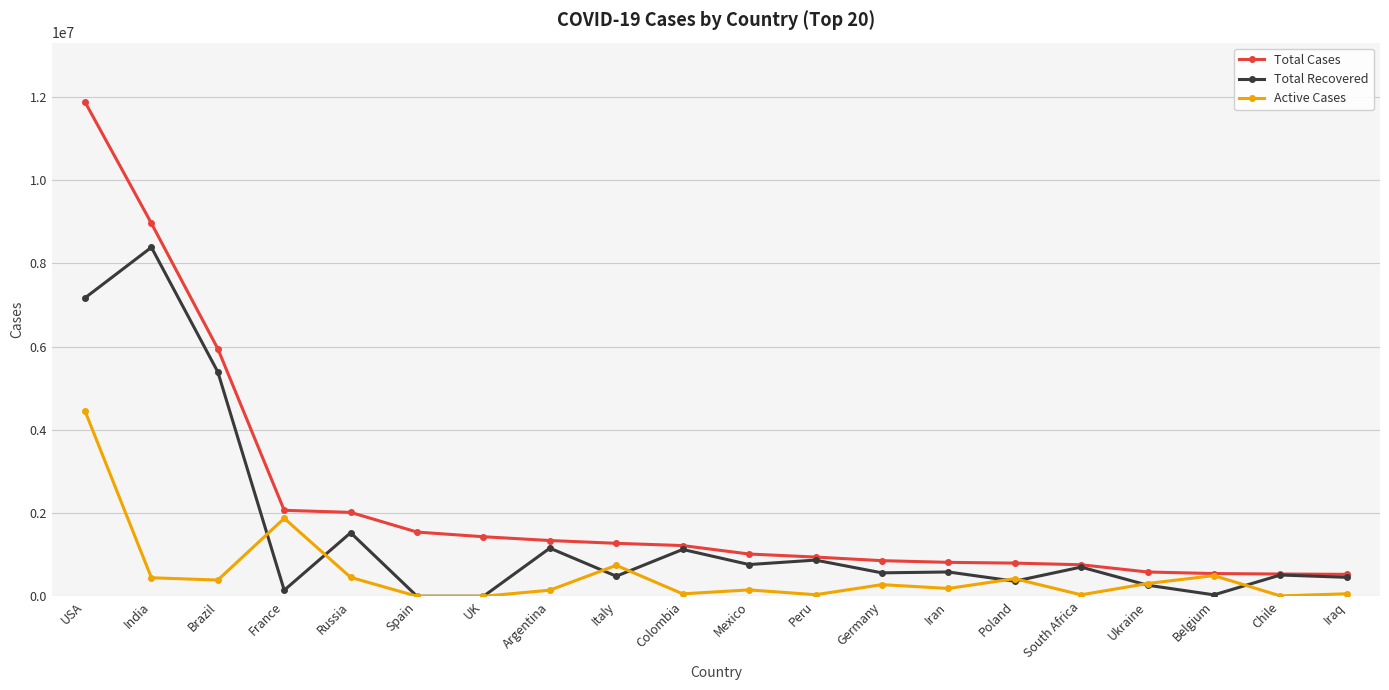

List the series in order of their overall mean, lowest first.

Active Cases, Total Recovered, Total Cases